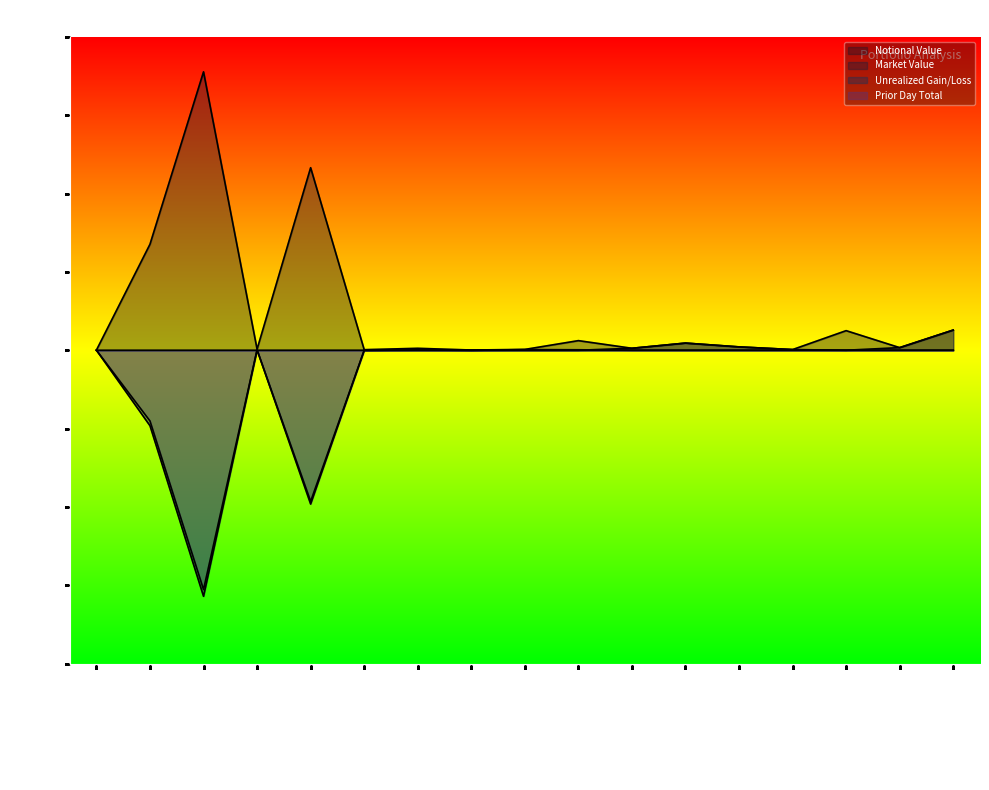

Reading left to right, transcribe all the data shown in this chart.

Notional Value: 3TEC Warrants=91937.3	Active Power=67648299.2	Avici Systems=177681725.0	Carrizo Warrants=655531.6	Catalytica After 12/14=116500000.0	Paradigm=351859.6	Place Resources=1237703.2	DevX Energy Common=142287.4	DevX Energy Pref=518400.0	Quicksilver=6132352.9	Amerada Hess=1250000.0	Ameritex=4563600.0	Basic Energy Pref=2136334.0	Black Bay=429975.0	Brigham SubDebt=12500000.0	City Forest IPC=1663000.0	Ecogas=12878050.0
Market Value: 3TEC Warrants=1.7	Active Power=15.2	Avici Systems=18.9	Carrizo Warrants=5.6	Catalytica After 12/14=14.9	Paradigm=4.4	Place Resources=1.6	DevX Energy Common=7.5	DevX Energy Pref=7.5	Quicksilver=8.0	Amerada Hess=1250000.0	Ameritex=4563600.0	Basic Energy Pref=2136334.0	Black Bay=429975.0	Brigham SubDebt=0.0	City Forest IPC=1663000.0	Ecogas=12878050.0
Unrealized Gain/Loss: 3TEC Warrants=38255.9	Active Power=-48183458.5	Avici Systems=-157043309.2	Carrizo Warrants=216263.9	Catalytica After 12/14=-96493745.7	Paradigm=-86093.3	Place Resources=0.0	DevX Energy Common=-66277.9	DevX Energy Pref=0.0	Quicksilver=0.0	Amerada Hess=0.0	Ameritex=0.0	Basic Energy Pref=0.0	Black Bay=0.0	Brigham SubDebt=0.0	City Forest IPC=0.0	Ecogas=0.0
Prior Day Total: 3TEC Warrants=34472.3	Active Power=-45152048.9	Avici Systems=-152737944.4	Carrizo Warrants=273885.7	Catalytica After 12/14=-98167853.2	Paradigm=-74863.8	Place Resources=186715.4	DevX Energy Common=-68811.6	DevX Energy Pref=405975.0	Quicksilver=301591.1	Amerada Hess=0.0	Ameritex=0.0	Basic Energy Pref=0.0	Black Bay=0.0	Brigham SubDebt=0.0	City Forest IPC=0.0	Ecogas=0.0